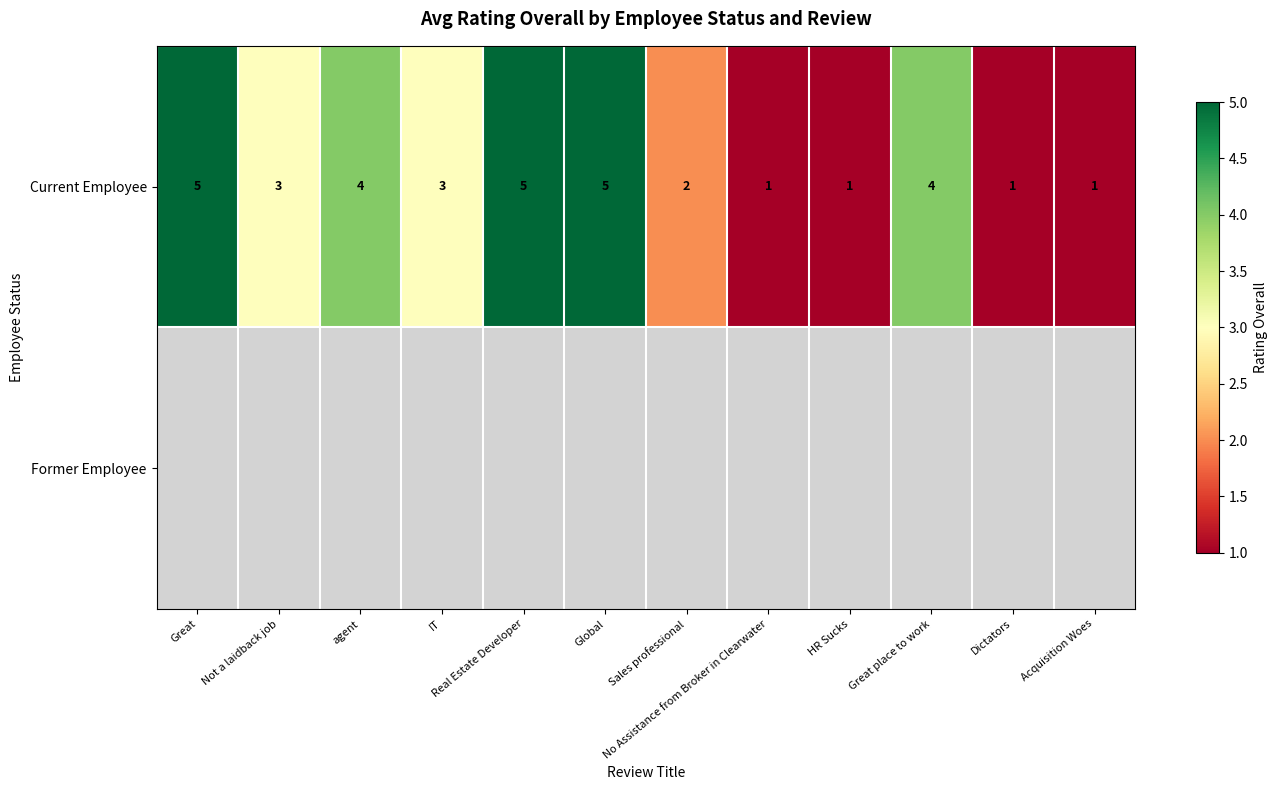

What is the sum of all Current Employee values?

35